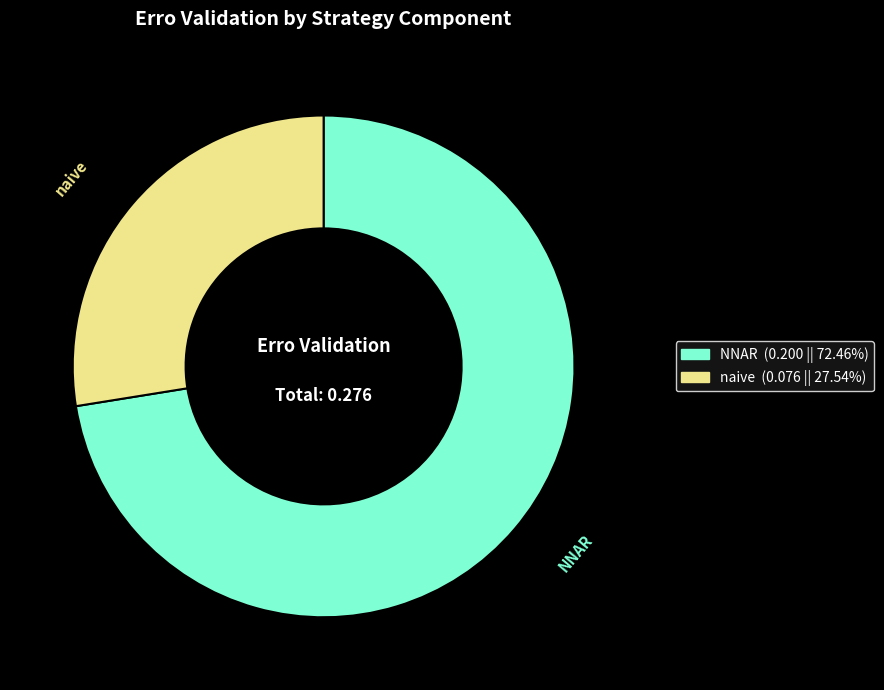

How many segments does this pie chart have?

2